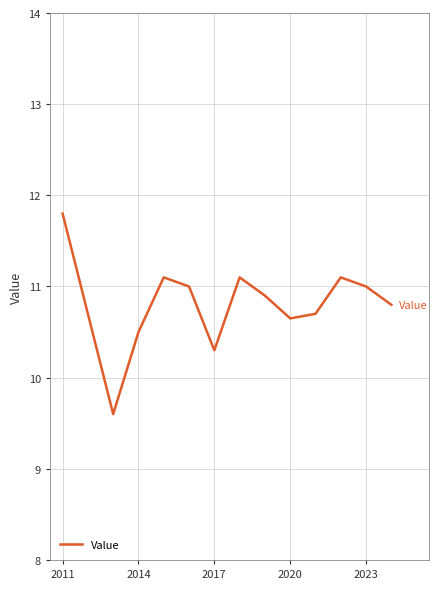

What is the average value?

10.8